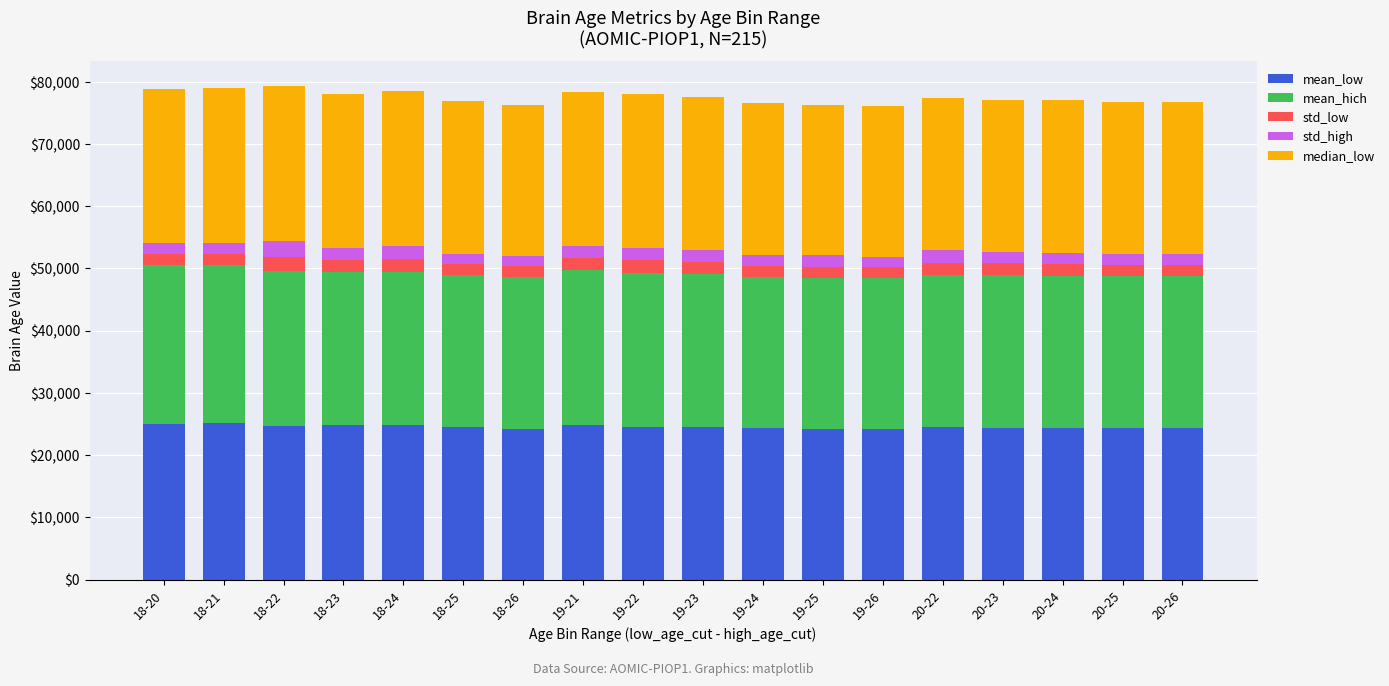

What is the total value across all series at 19-24?

76609.7